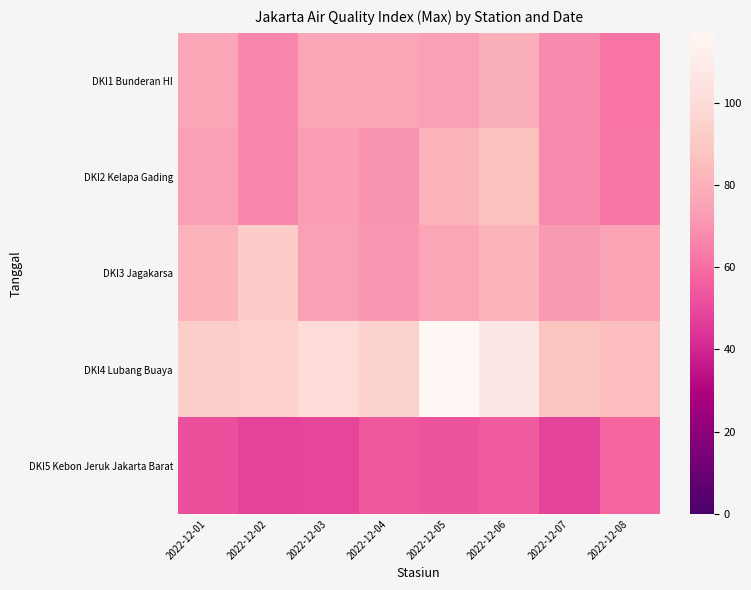

Between 2022-12-03 and 2022-12-06, which series saw the biggest shift?

DKI2 Kelapa Gading